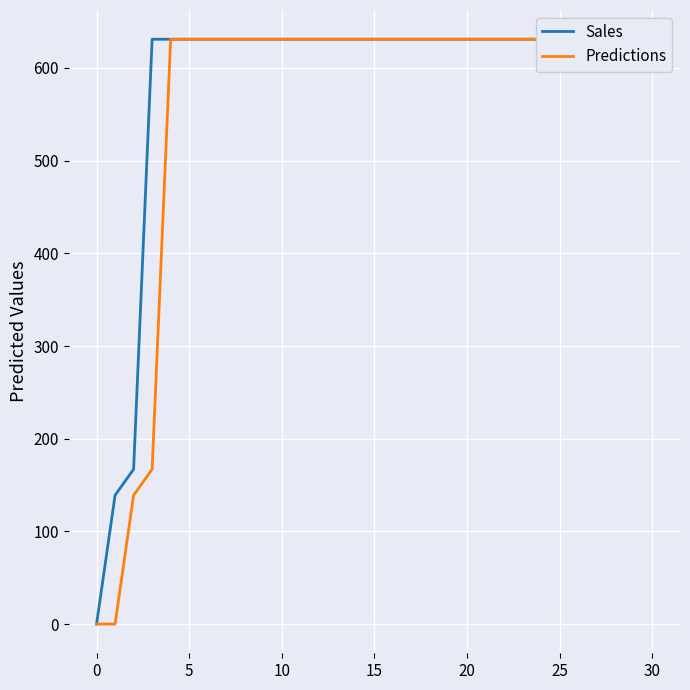

What is the difference between the maximum and minimum values in the Predictions series?

631